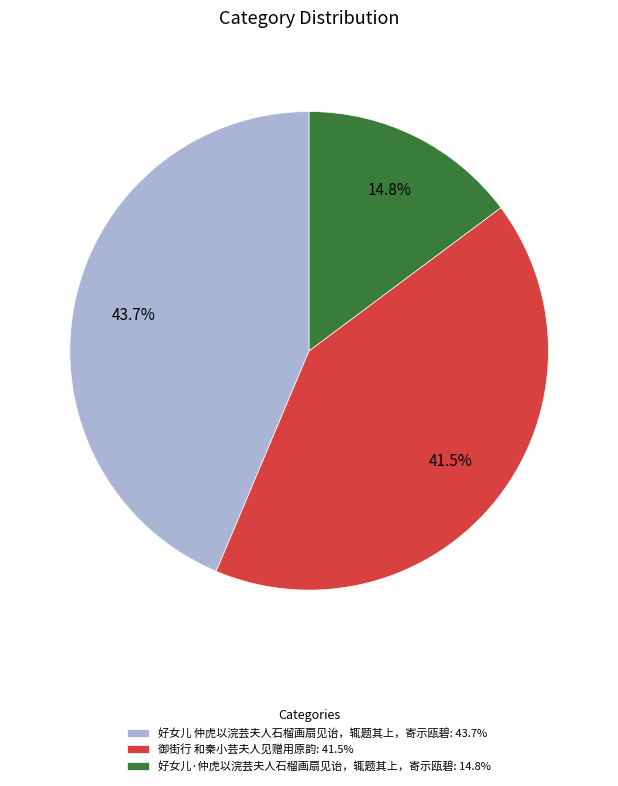

To the nearest percent, what portion does 好女儿·仲虎以浣芸夫人石榴画扇见诒，辄题其上，寄示瓯碧 represent?

15%